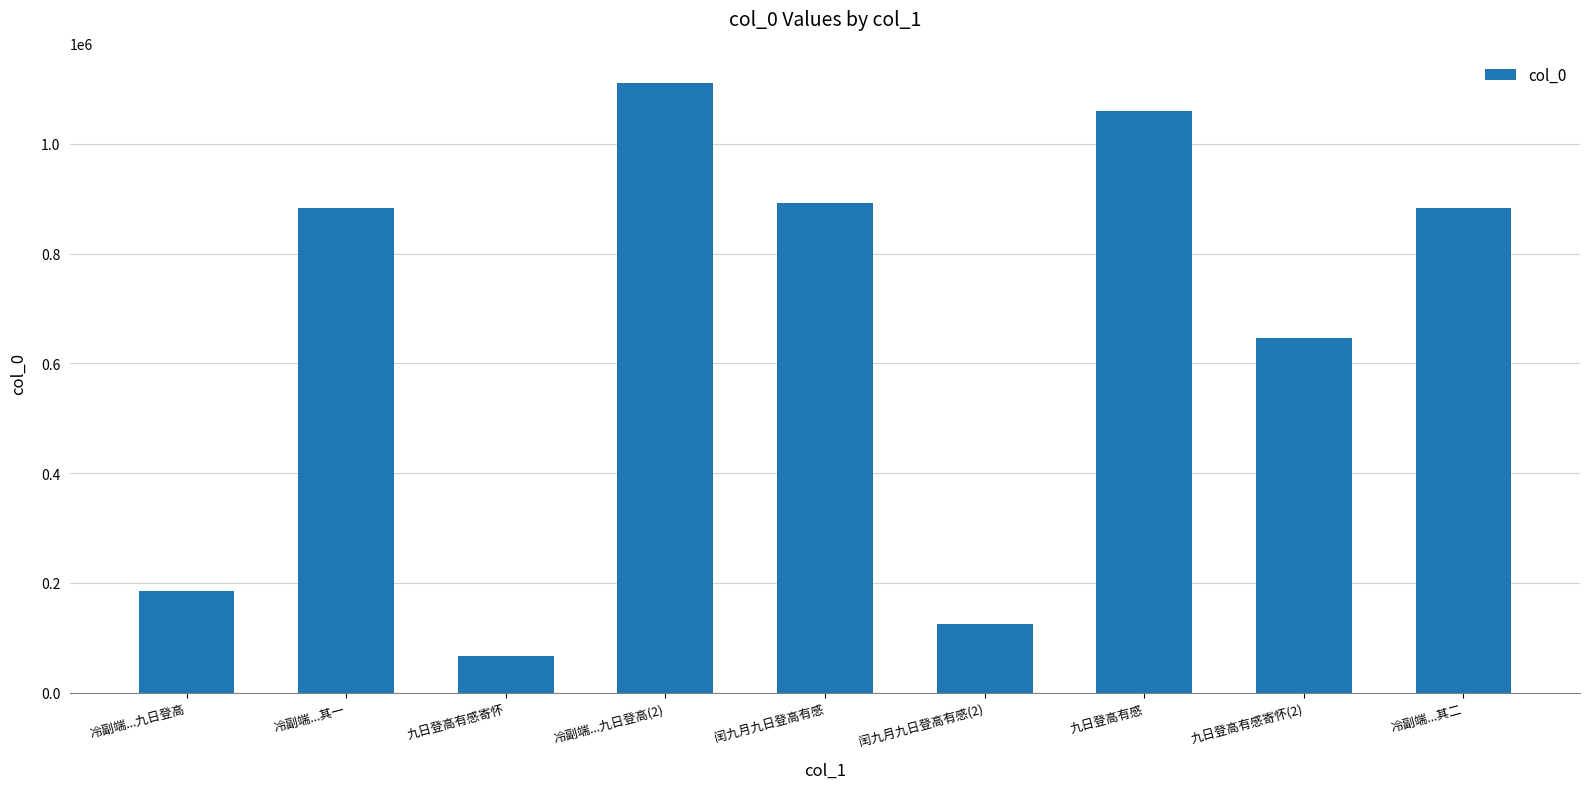

How many bars are there in total?

9